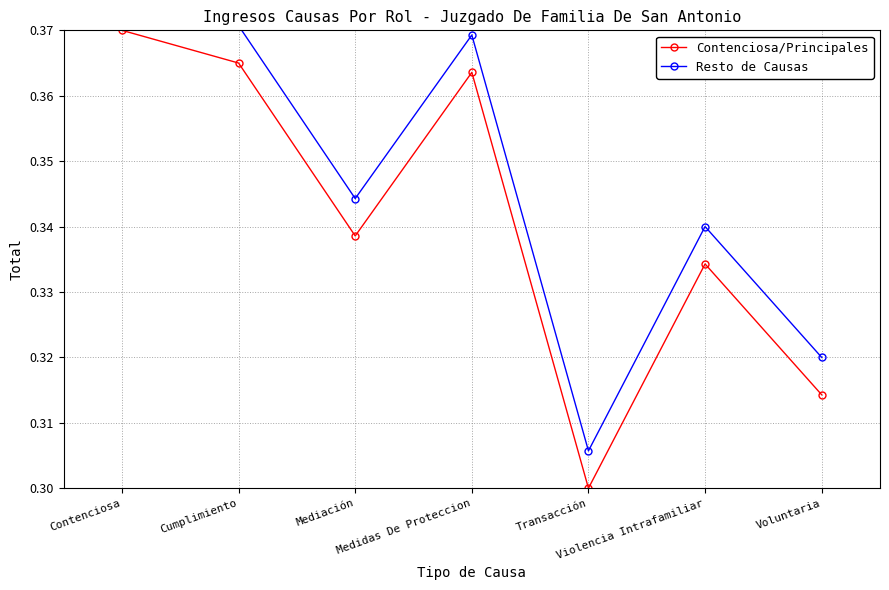

Read the Resto de Causas value at Medidas De Proteccion.

0.4